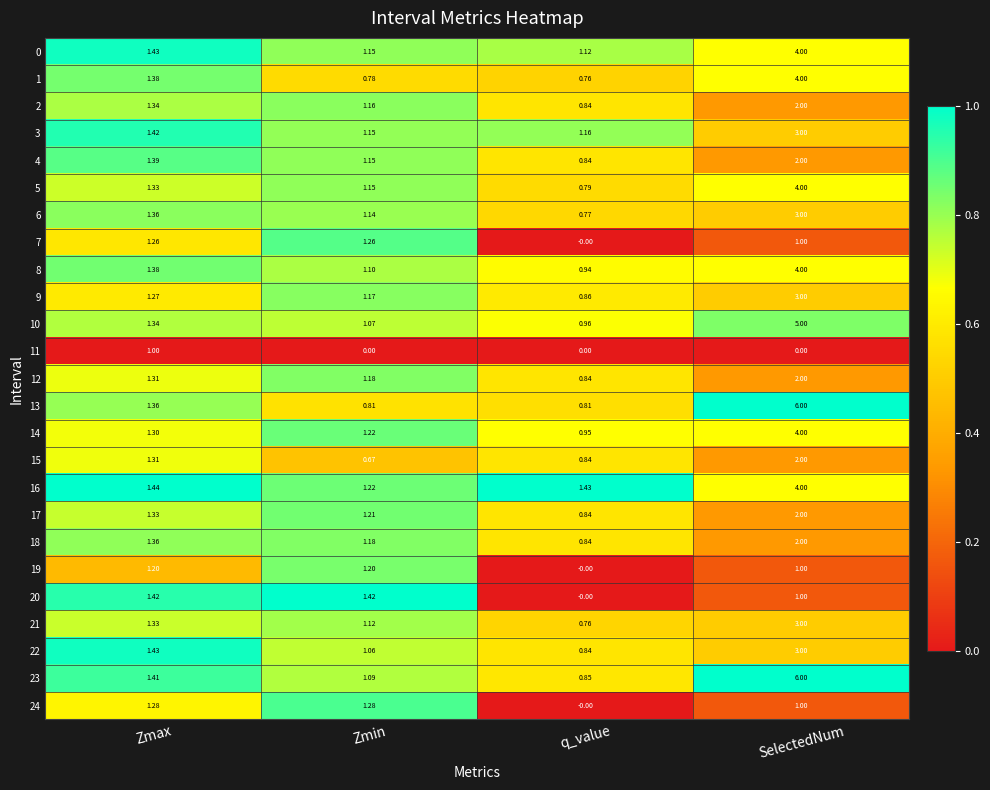

List the labels in order of 2 value, smallest first.

q_value, Zmin, Zmax, SelectedNum